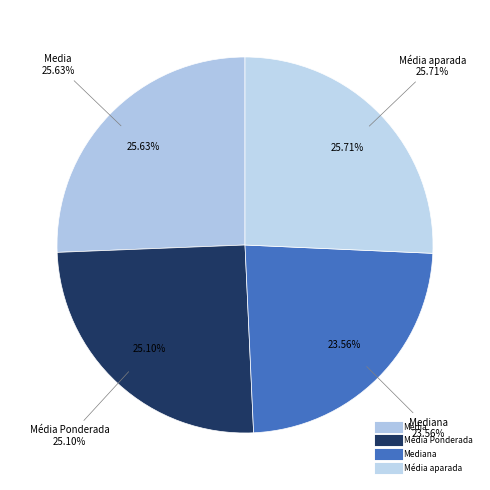

How many slices are in this pie chart?

4